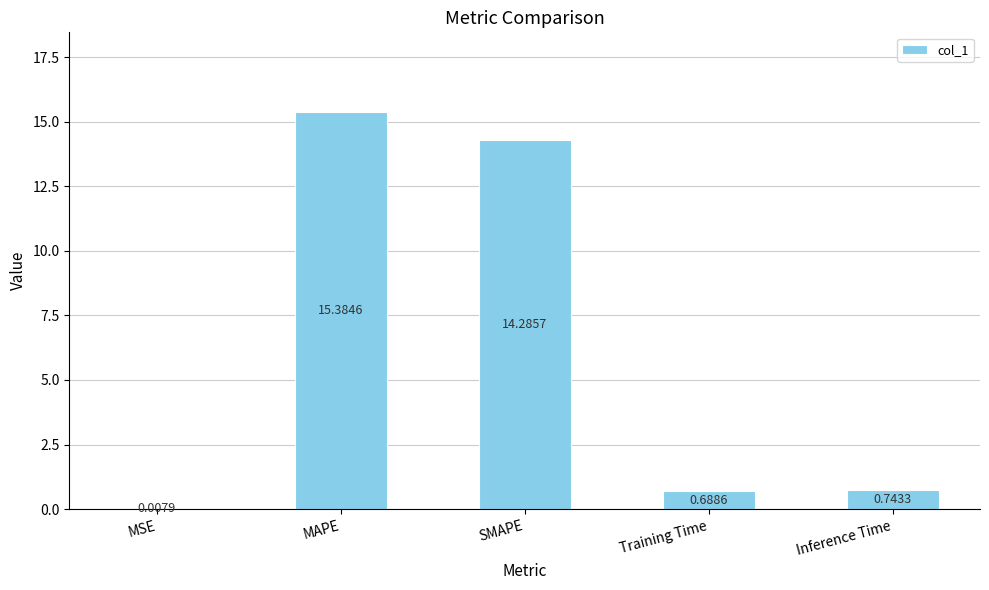

At which category does the chart reach its peak across all series?

MAPE